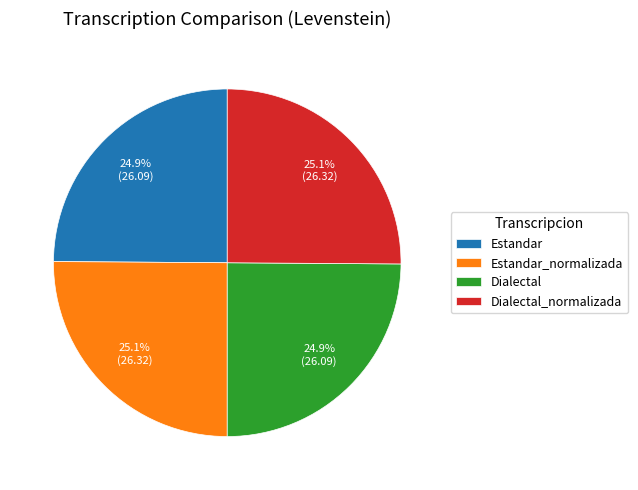

To the nearest percent, what is the average slice percentage?

25%